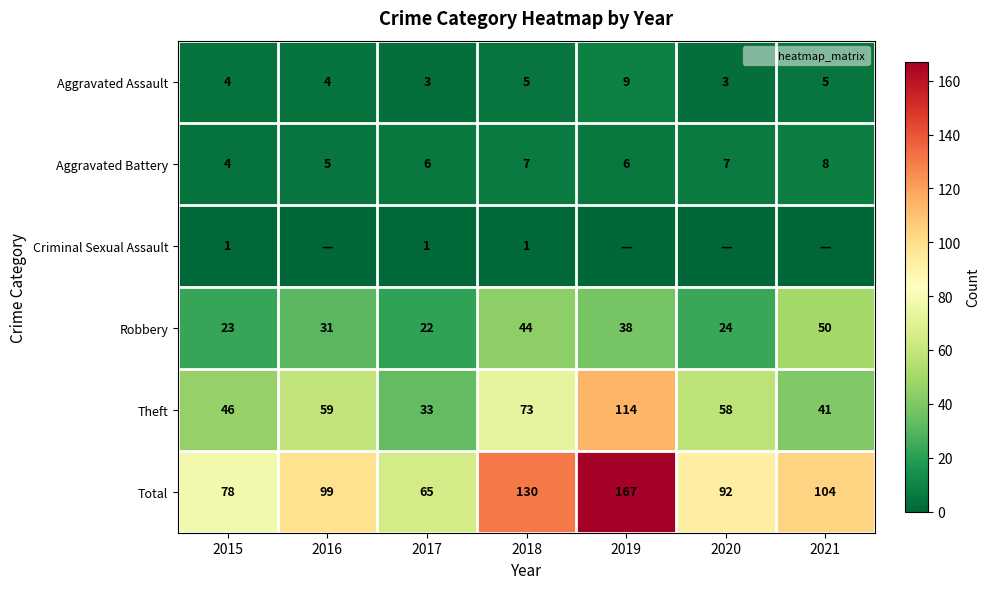

How many Total values are between 78 and 130?

5